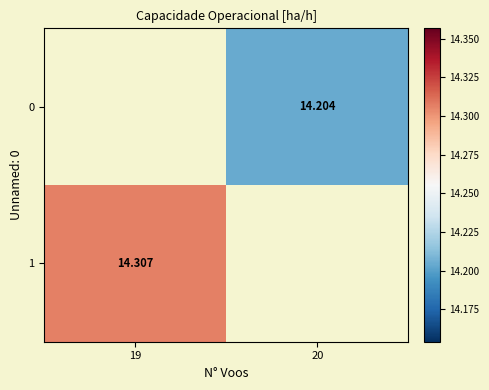

Rank the categories by 0 value from lowest to highest.

19, 20